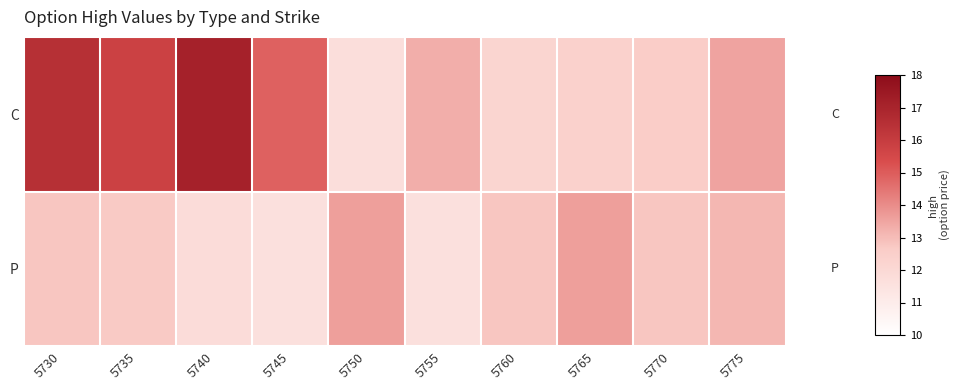

Reading right to left, what are all the values shown in this chart?

C: 5775=13.5	5770=12.6	5765=12.4	5760=12.2	5755=13.3	5750=11.7	5745=14.9	5740=17.1	5735=15.8	5730=16.5
P: 5775=13.1	5770=12.8	5765=13.6	5760=12.8	5755=11.6	5750=13.6	5745=11.6	5740=11.8	5735=12.7	5730=12.8